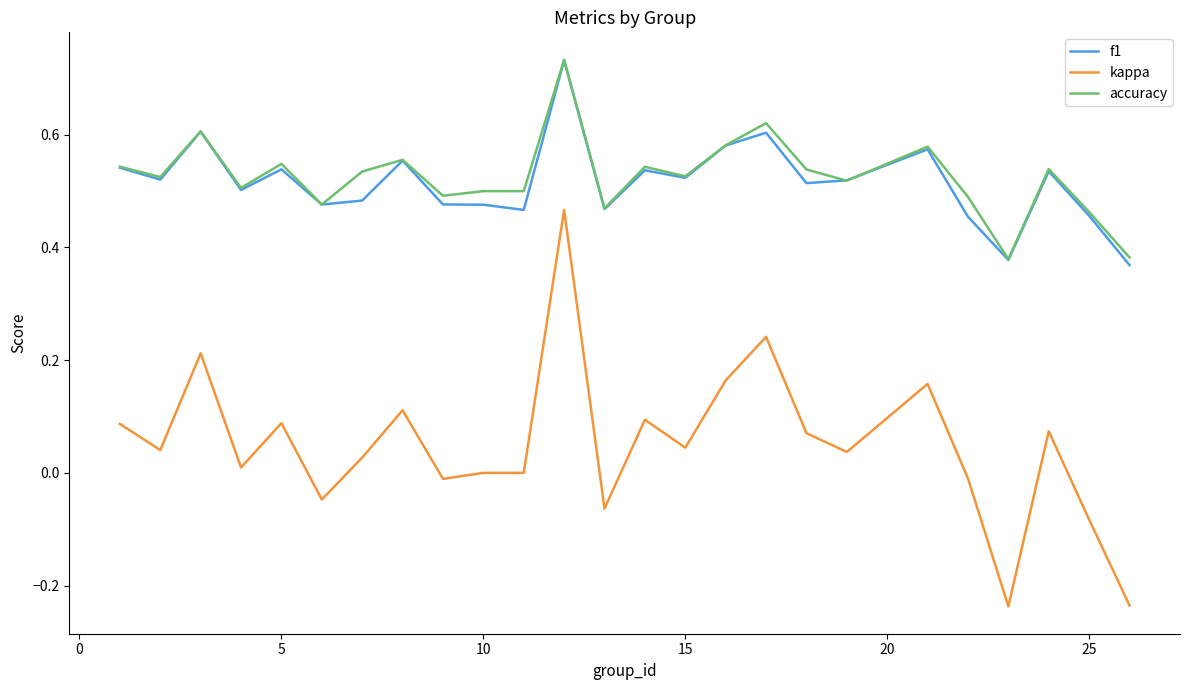

Which series has the largest range (max minus min)?

kappa